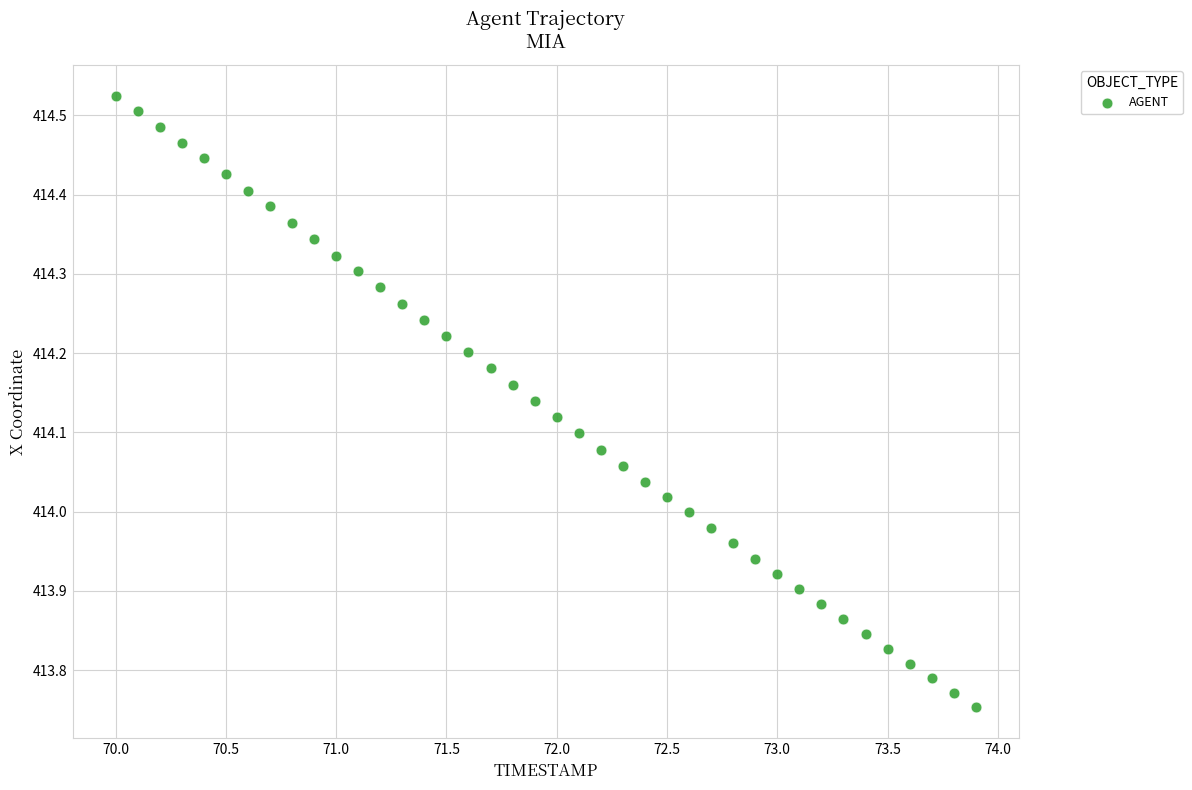

What is the range of Y values (max minus min)?

0.8